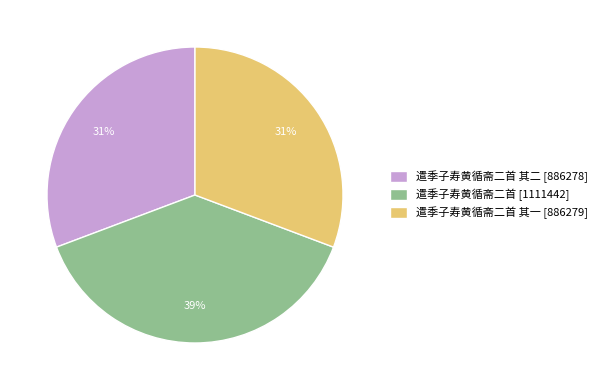

Does 遣季子寿黄循斋二首 [1111442] account for over 50% of the chart?

No